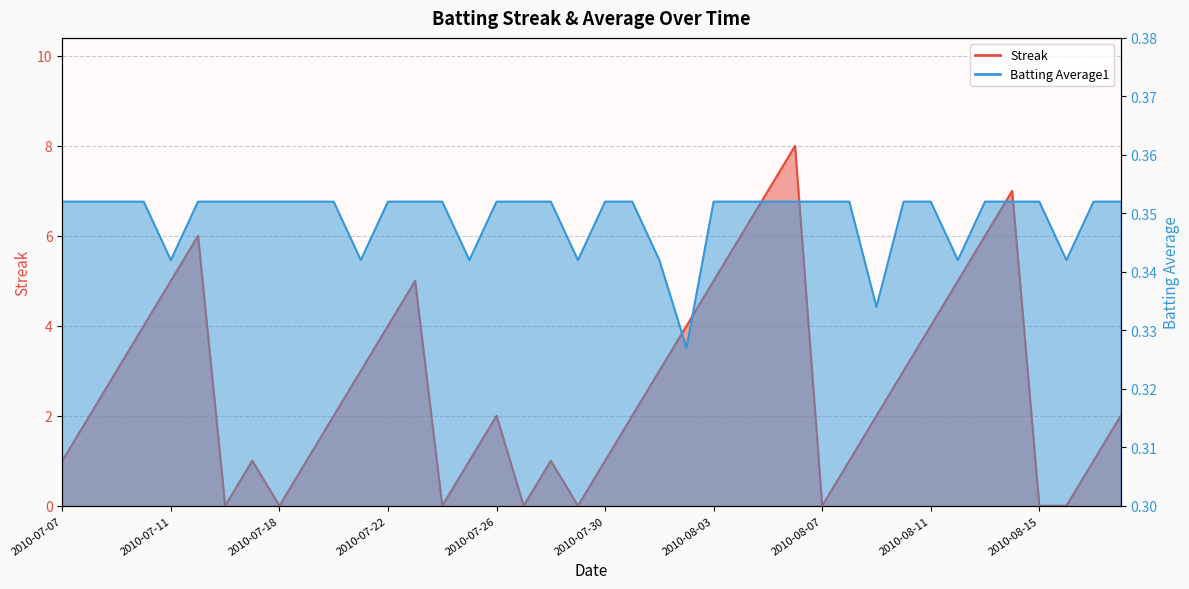

Is it true that Streak equals 3.5 at 2010-07-08?

False